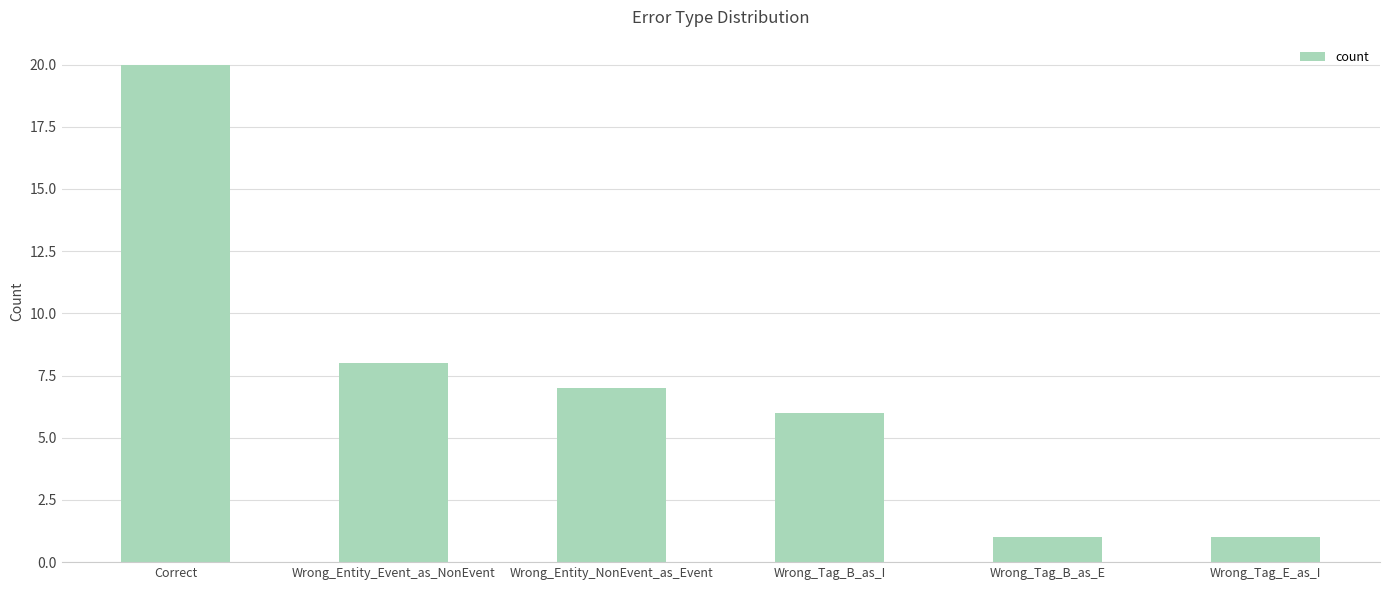

How many data points are less than 7?

3